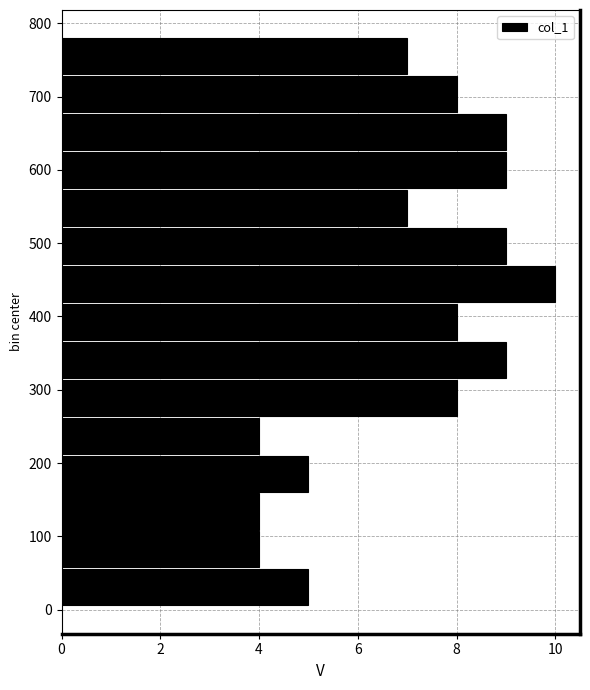

How long is the bar that spans 260 to 320 on the y-axis? Neither the bar edges nor the lengths are printed on the chart, so give them approximately, as read against the axes.

8